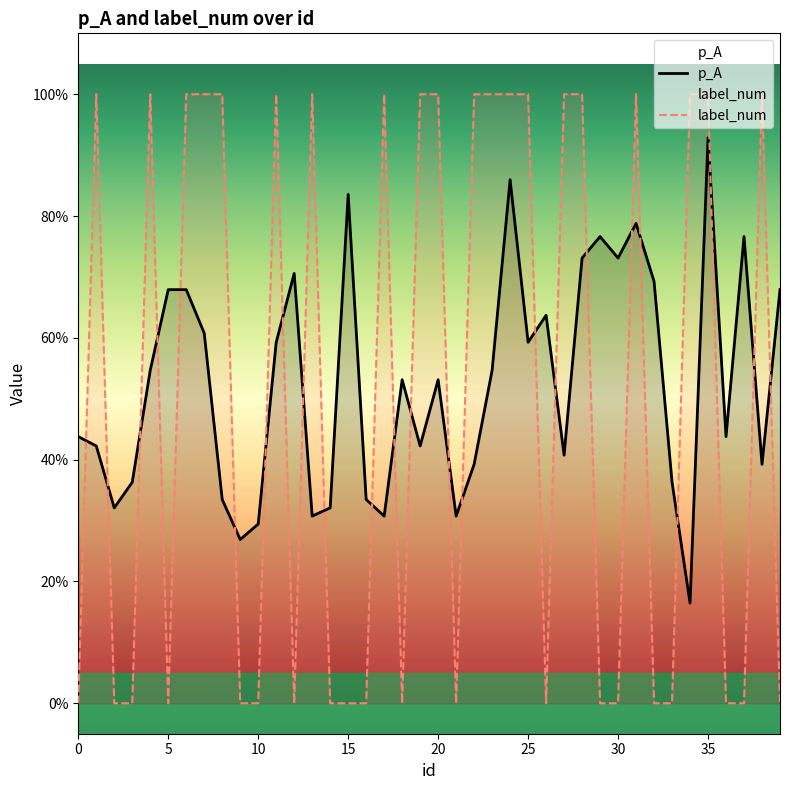

At how many categories does at least one series exceed 0?

40